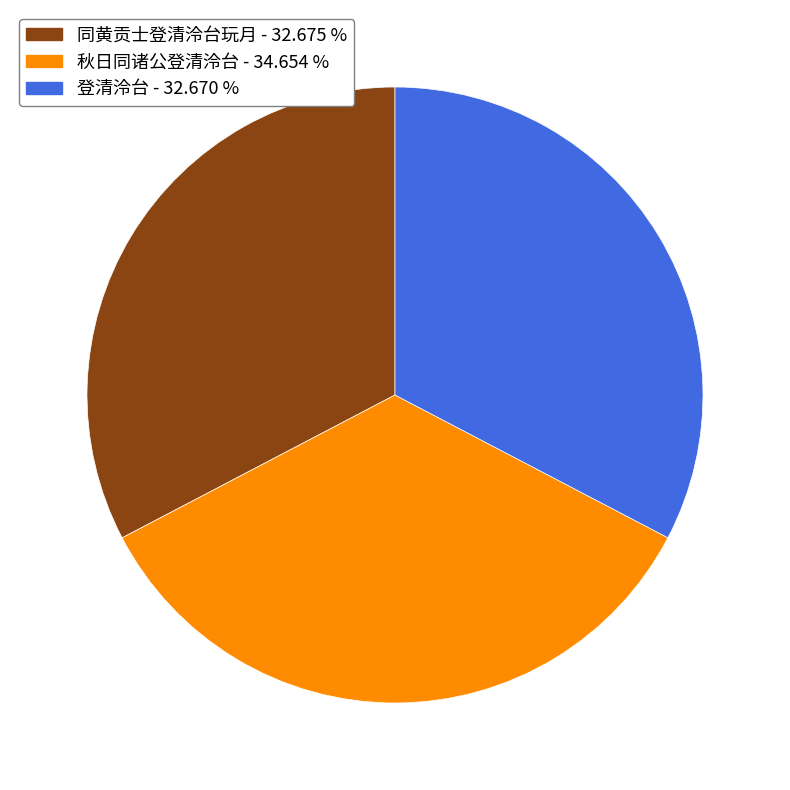

Is there a majority slice in this chart?

No